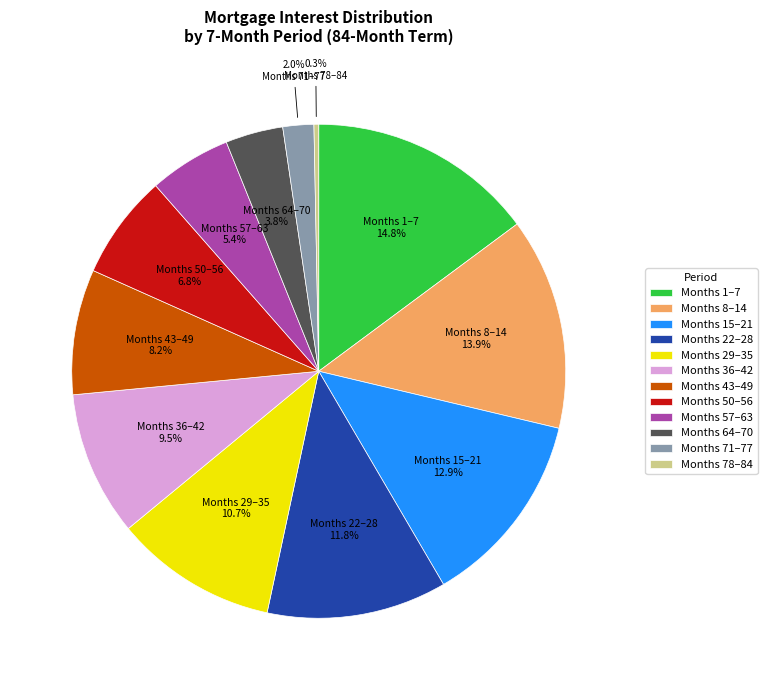

Rank the categories by value from lowest to highest.

Months 78–84, Months 71–77, Months 64–70, Months 57–63, Months 50–56, Months 43–49, Months 36–42, Months 29–35, Months 22–28, Months 15–21, Months 8–14, Months 1–7